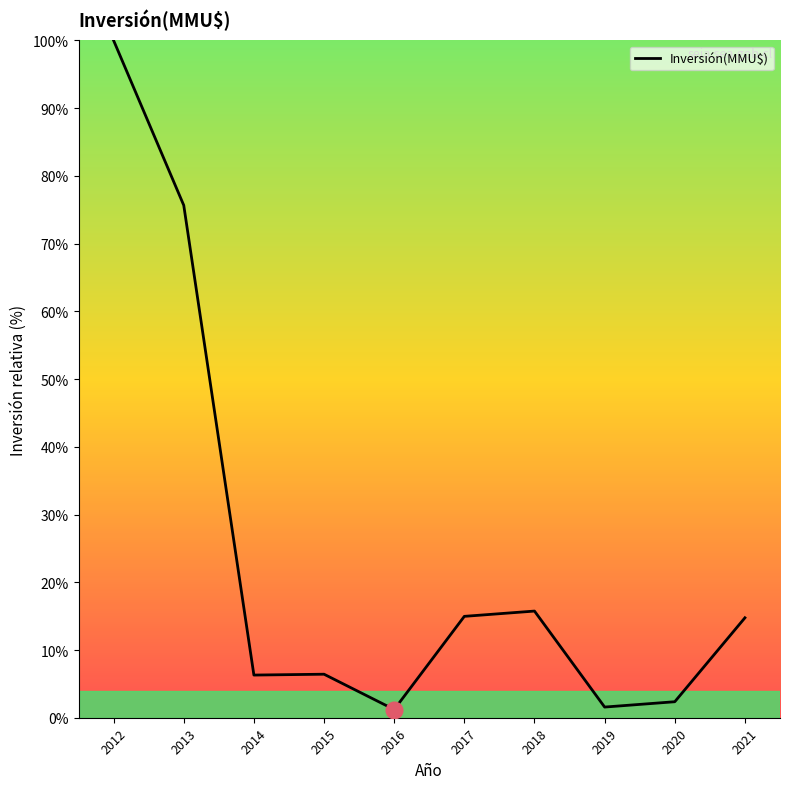

What is the difference between the maximum and minimum values?

98.8